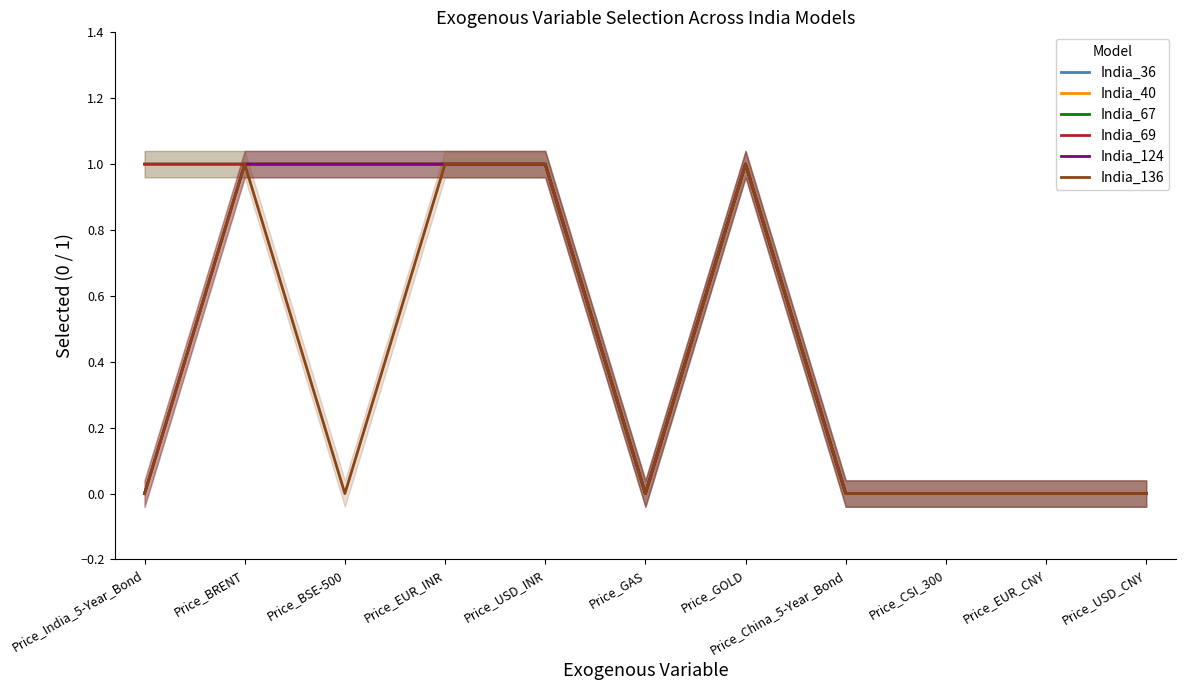

Count the number of data series in this chart.

6